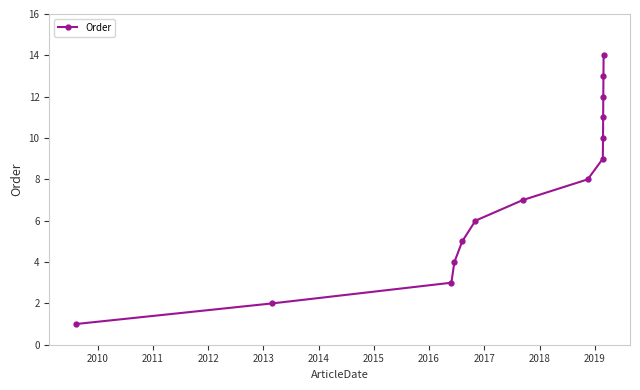

What is the difference between the maximum and second lowest values?

12